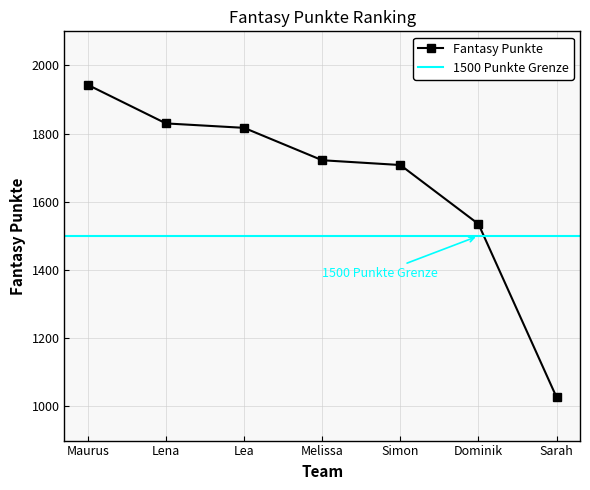

Is it true that the value at Lea is 1817?

True